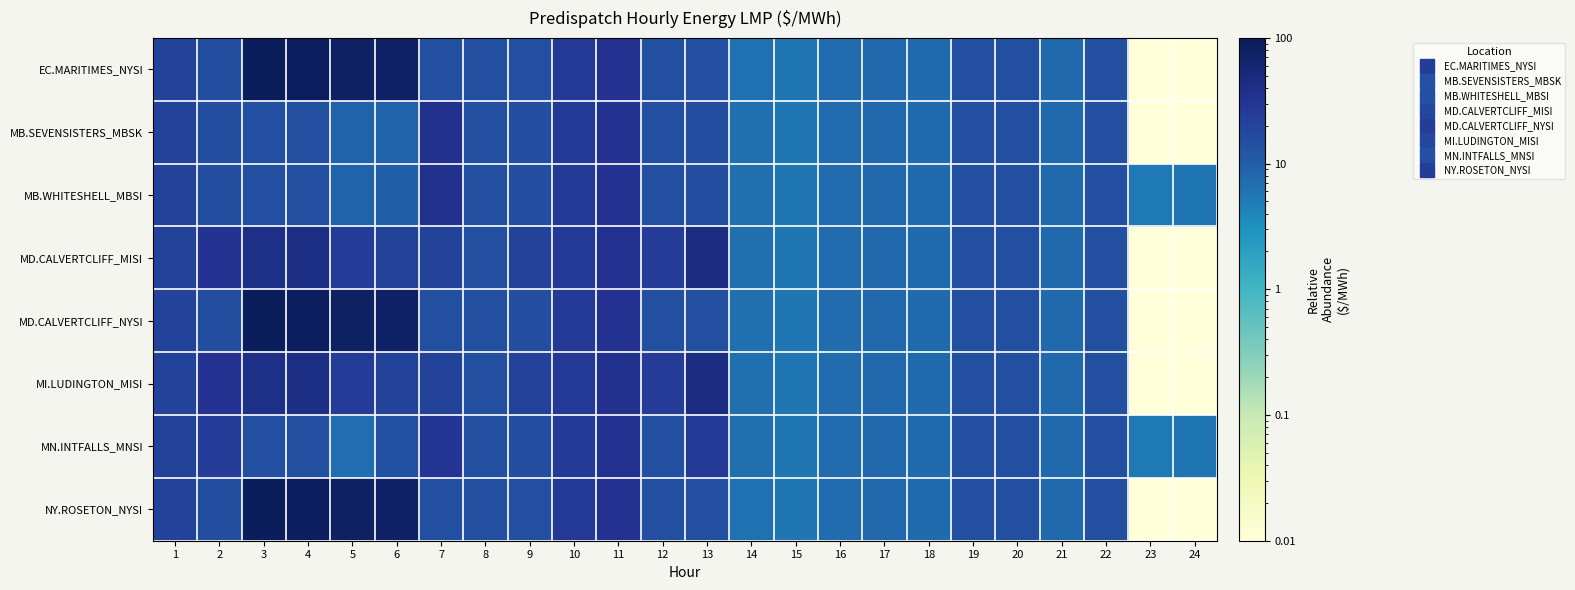

Which has a higher value, 24 or 1?

1